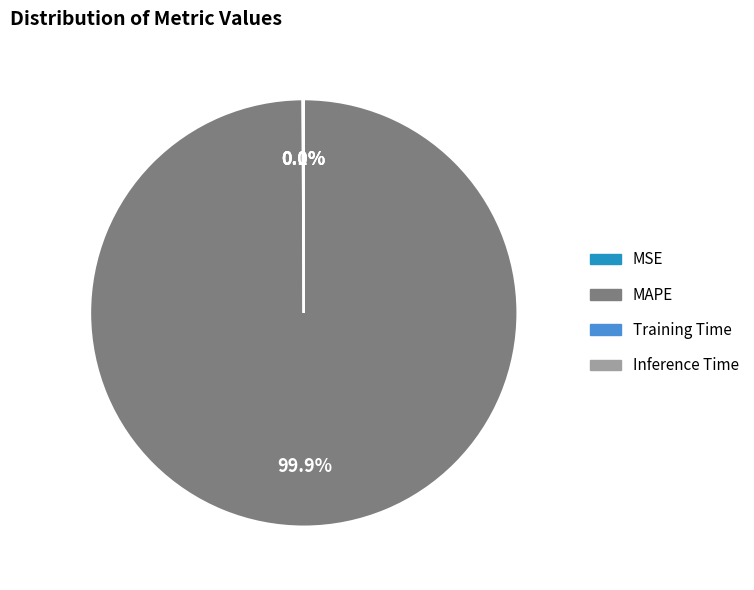

Is there a majority slice in this chart?

Yes